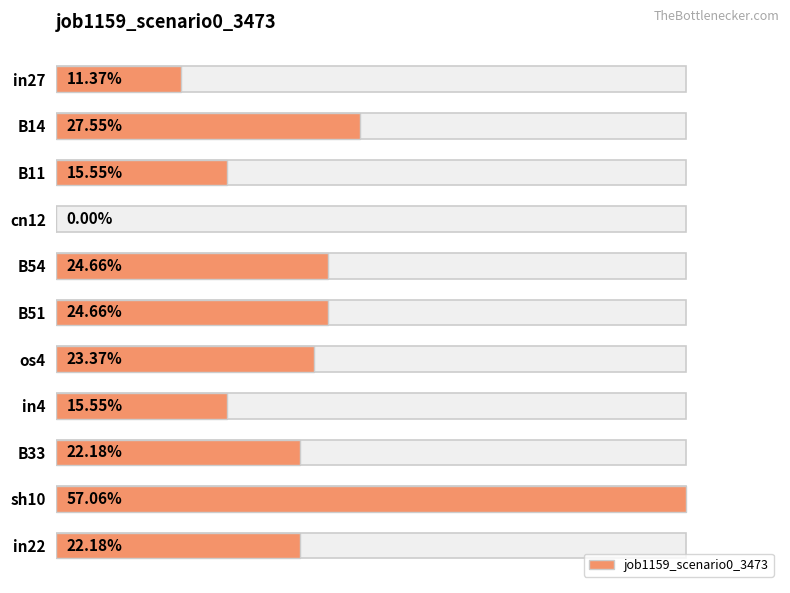

The chart shows a value of 0.2 at os4. True or false?

True